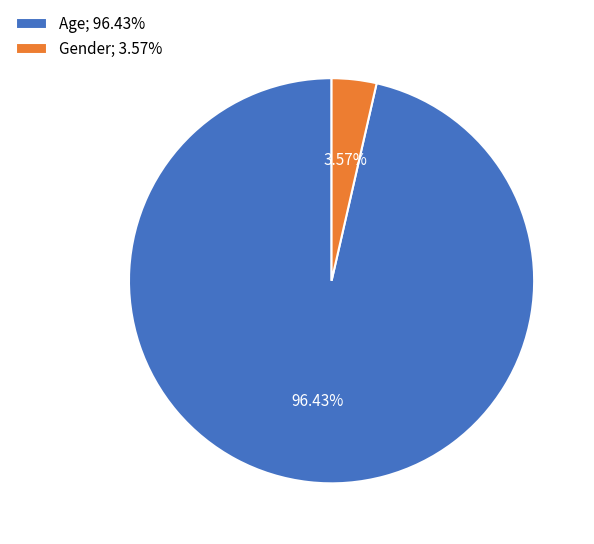

Count the number of slices in the pie.

2